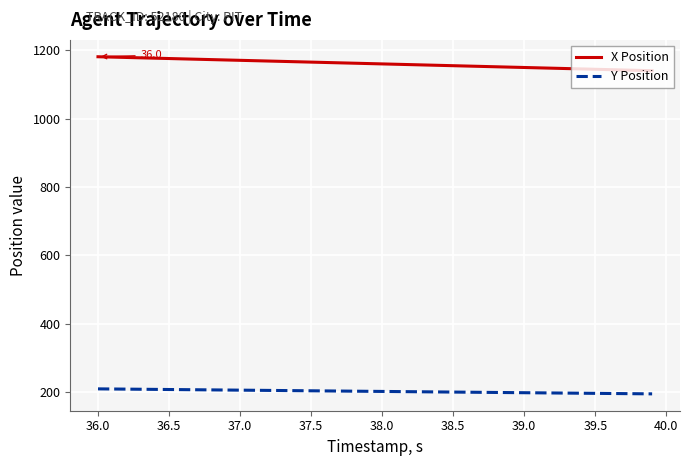

Which series has the largest total across all categories?

X Position